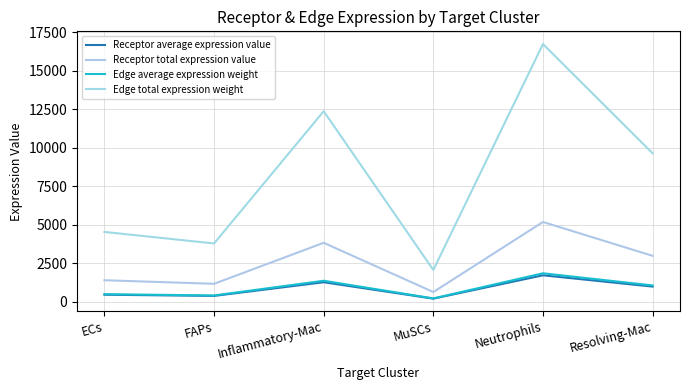

What is the sum of the Edge average expression weight values at Inflammatory-Mac and ECs?

1881.5